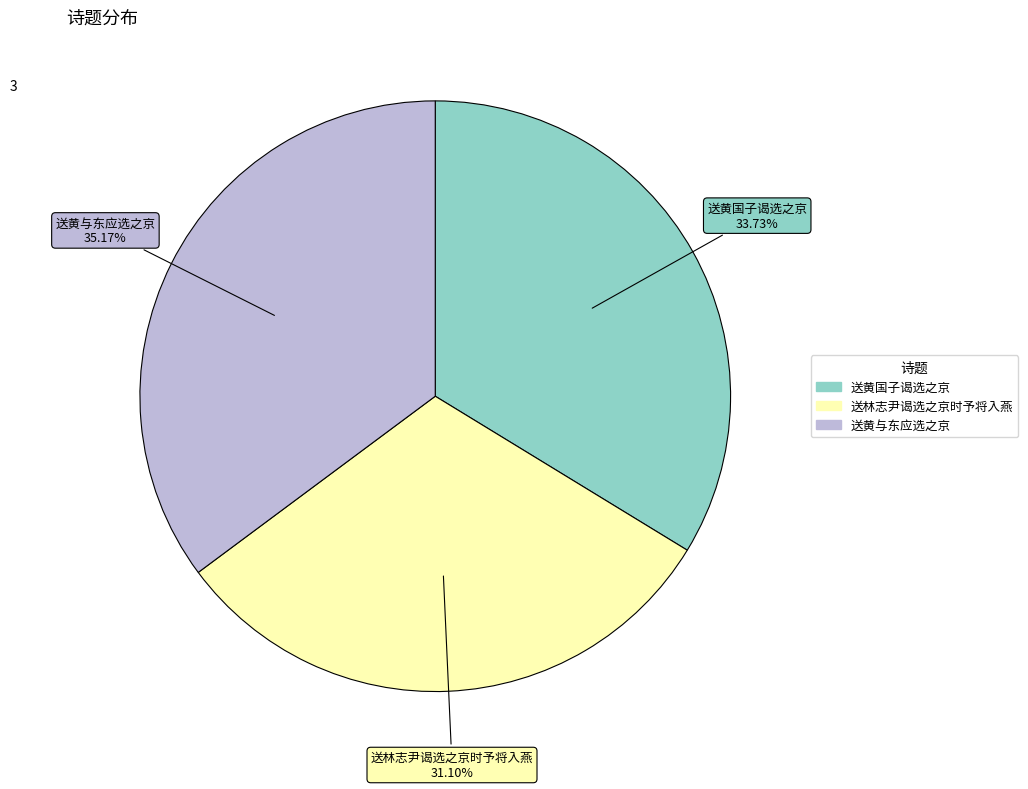

Count the number of slices in the pie.

3